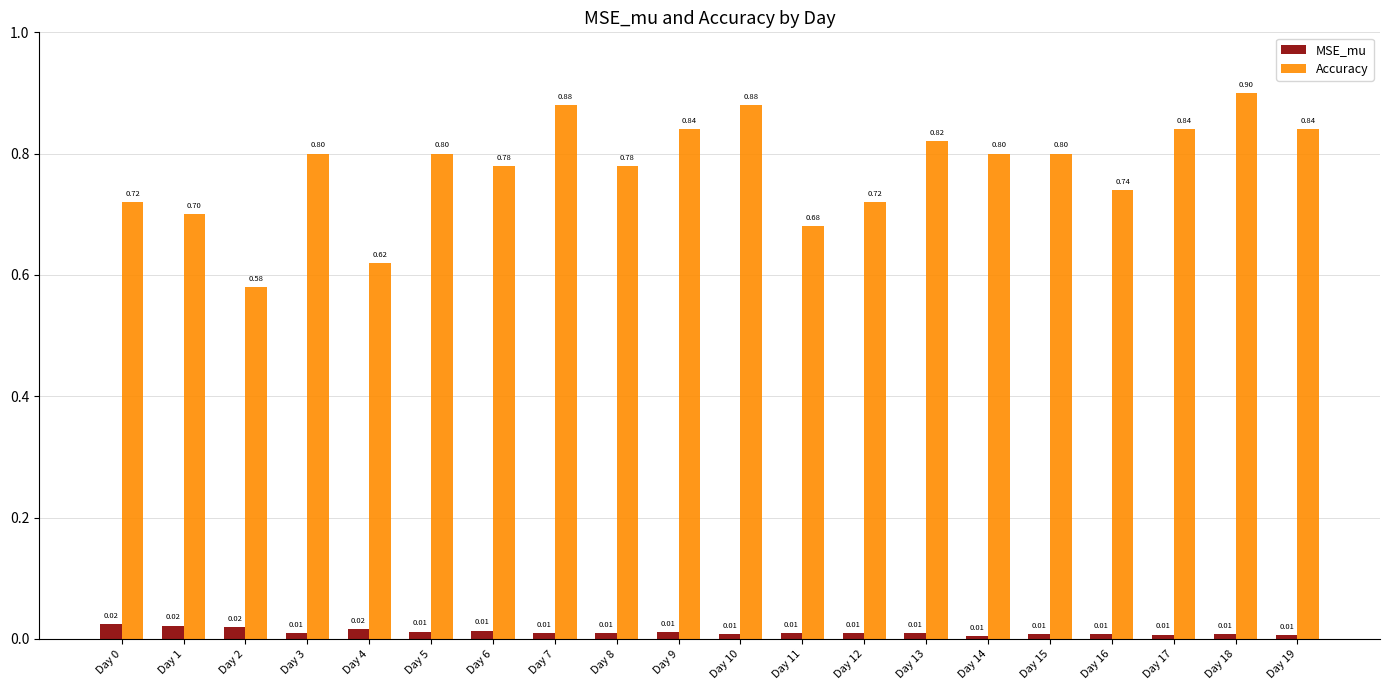

The Accuracy series shows 0.8 at Day 9. True or false?

True